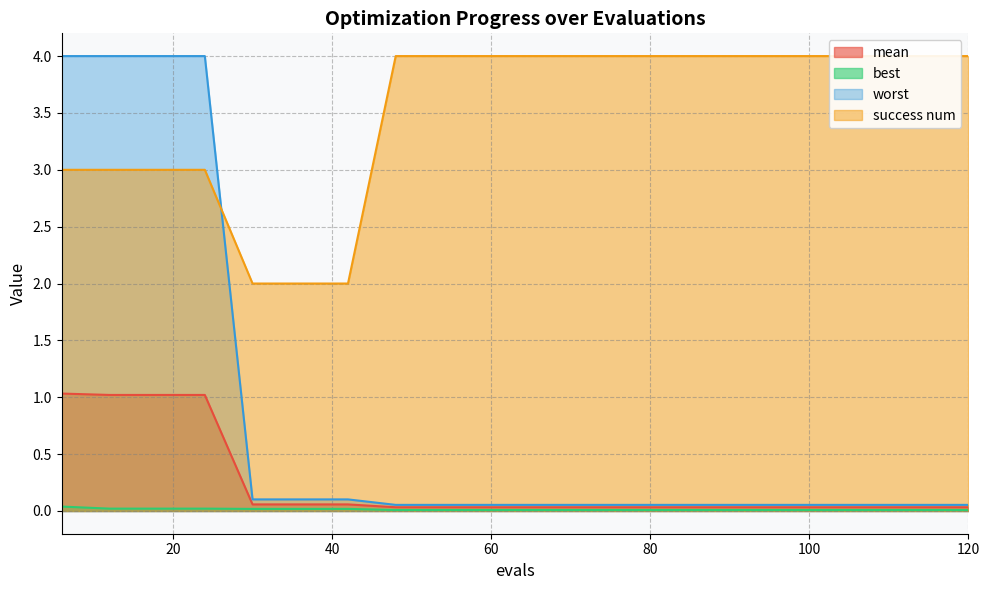

Reading left to right, list all the values displayed in this chart.

mean: 1.0	1.0	1.0	1.0	0.1	0.1	0.1	0.0	0.0	0.0	0.0	0.0	0.0	0.0	0.0	0.0	0.0	0.0	0.0	0.0
best: 0.0	0.0	0.0	0.0	0.0	0.0	0.0	0.0	0.0	0.0	0.0	0.0	0.0	0.0	0.0	0.0	0.0	0.0	0.0	0.0
worst: 4.0	4.0	4.0	4.0	0.1	0.1	0.1	0.1	0.1	0.1	0.1	0.1	0.1	0.1	0.1	0.1	0.1	0.1	0.1	0.1
success num: 3.0	3.0	3.0	3.0	2.0	2.0	2.0	4.0	4.0	4.0	4.0	4.0	4.0	4.0	4.0	4.0	4.0	4.0	4.0	4.0